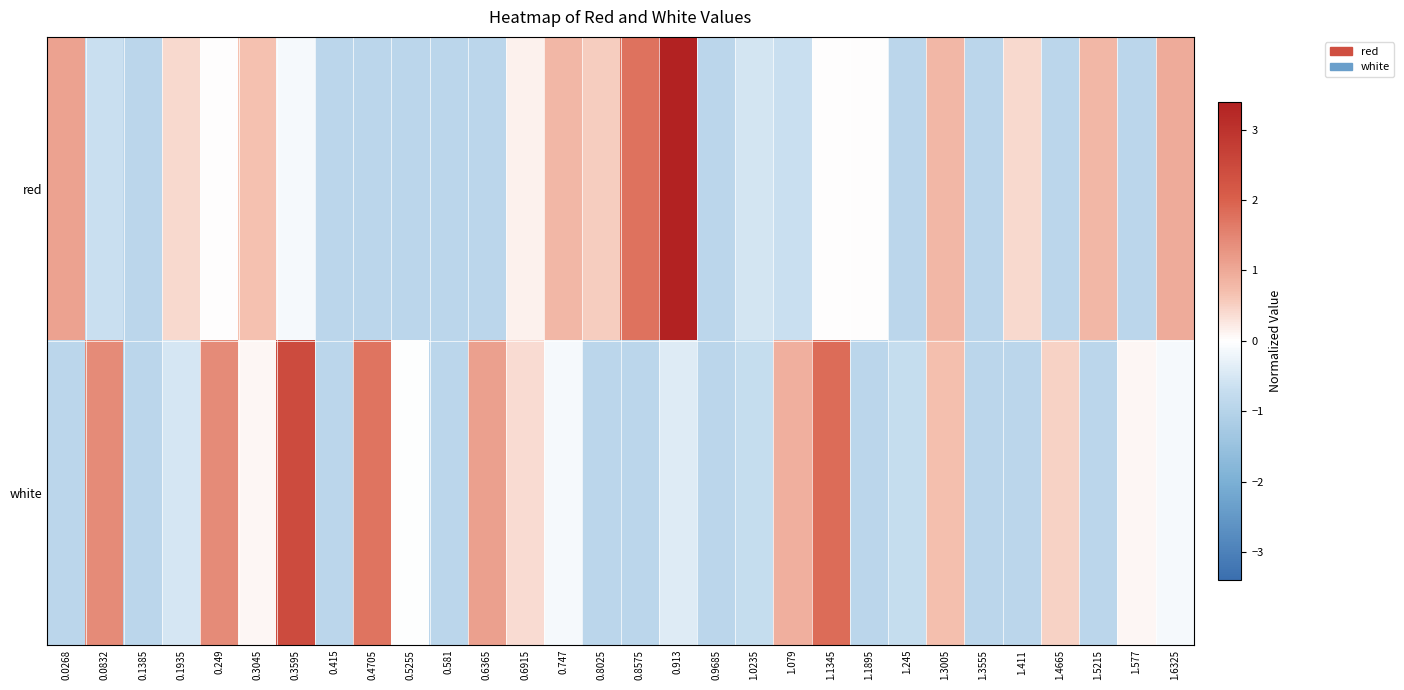

What is the total value across all series at 1.079?

0.2